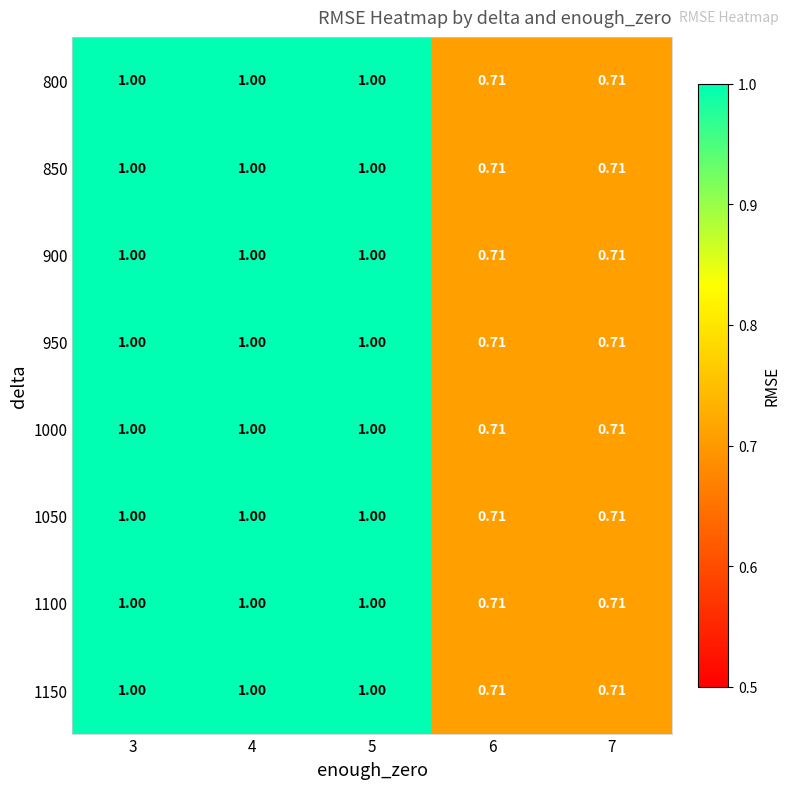

Reading left to right, extract all data points from this chart.

800: 3=1.0	4=1.0	5=1.0	6=0.7	7=0.7
850: 3=1.0	4=1.0	5=1.0	6=0.7	7=0.7
900: 3=1.0	4=1.0	5=1.0	6=0.7	7=0.7
950: 3=1.0	4=1.0	5=1.0	6=0.7	7=0.7
1000: 3=1.0	4=1.0	5=1.0	6=0.7	7=0.7
1050: 3=1.0	4=1.0	5=1.0	6=0.7	7=0.7
1100: 3=1.0	4=1.0	5=1.0	6=0.7	7=0.7
1150: 3=1.0	4=1.0	5=1.0	6=0.7	7=0.7